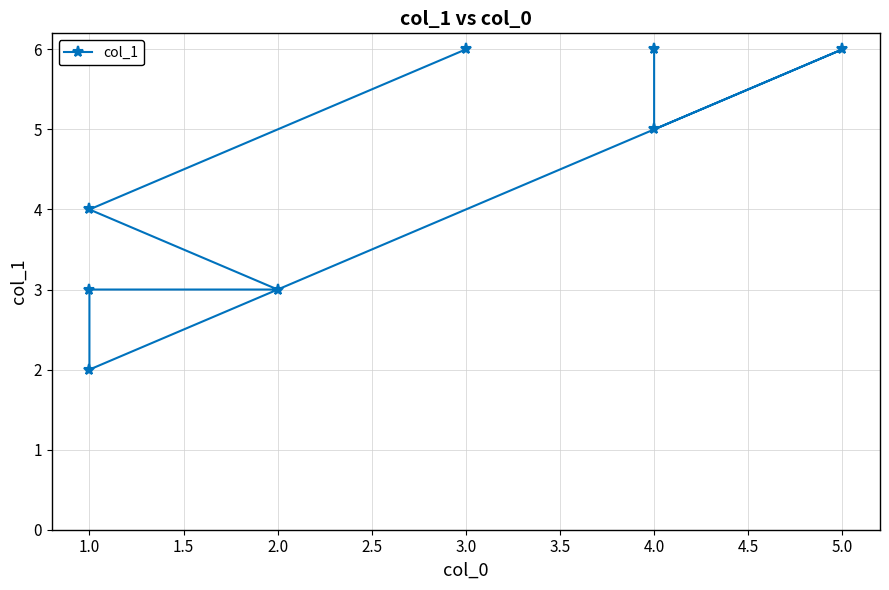

Reading left to right, extract all data points from this chart.

6	5	6	2	3	3	4	6